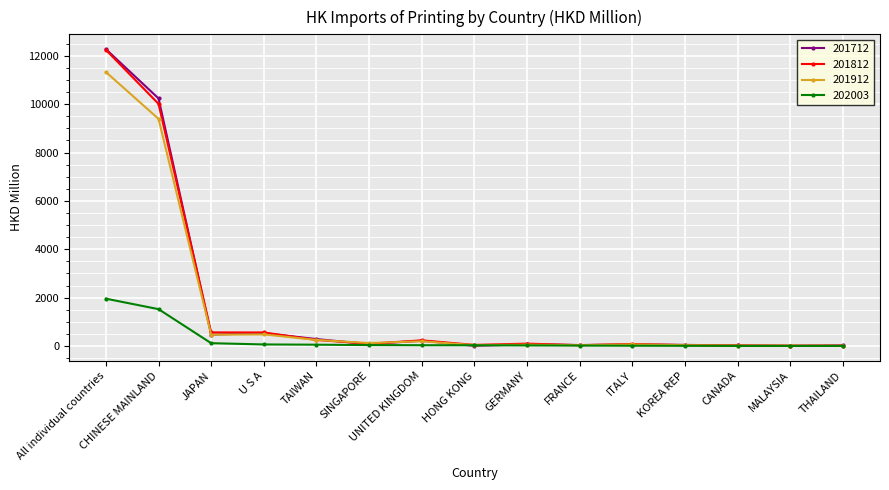

What are all the series names shown in the legend?

201712, 201812, 201912, 202003